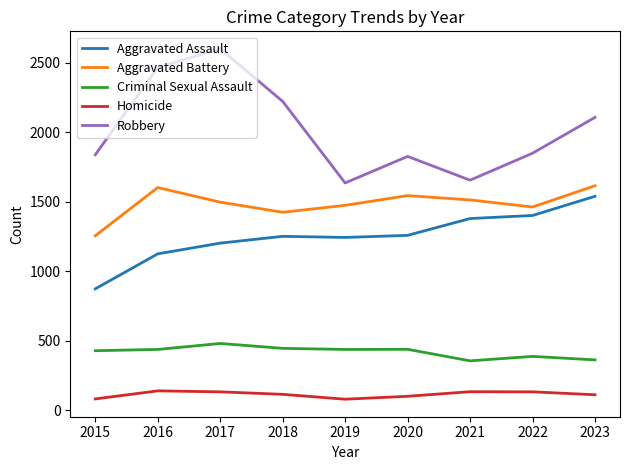

What value does the Robbery series have at 2021, to the nearest 50?

1650